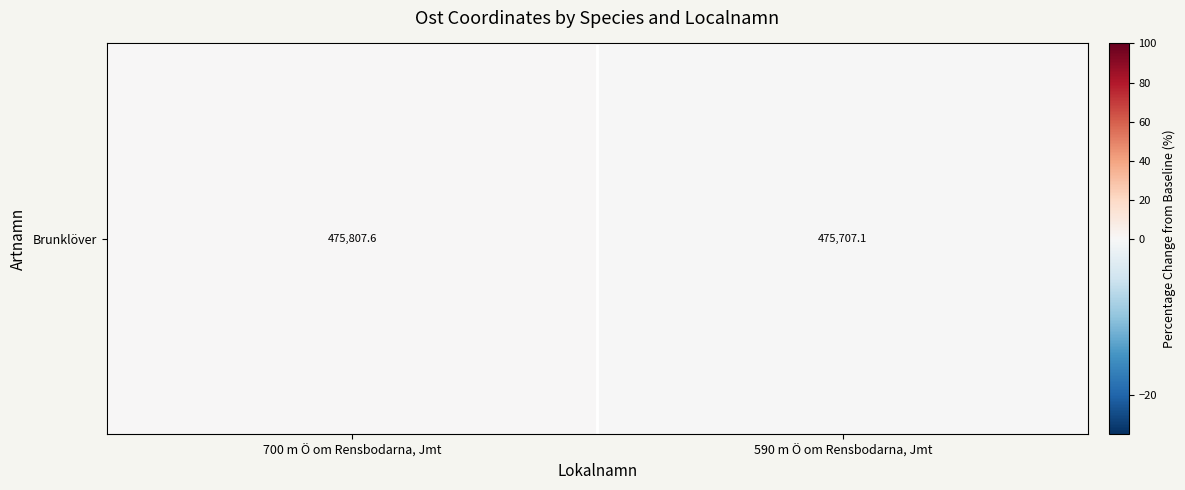

Count the values in the range 0 to 1.

1